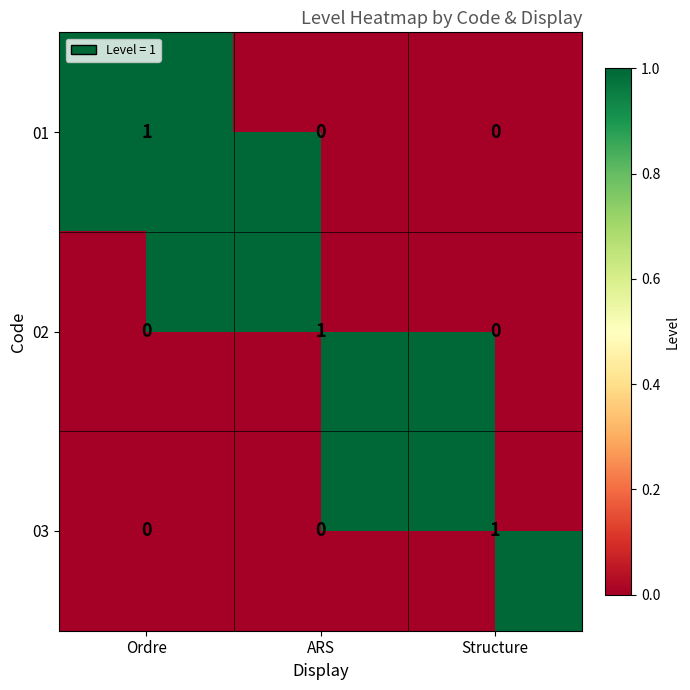

How many positive values does the 03 series have?

1